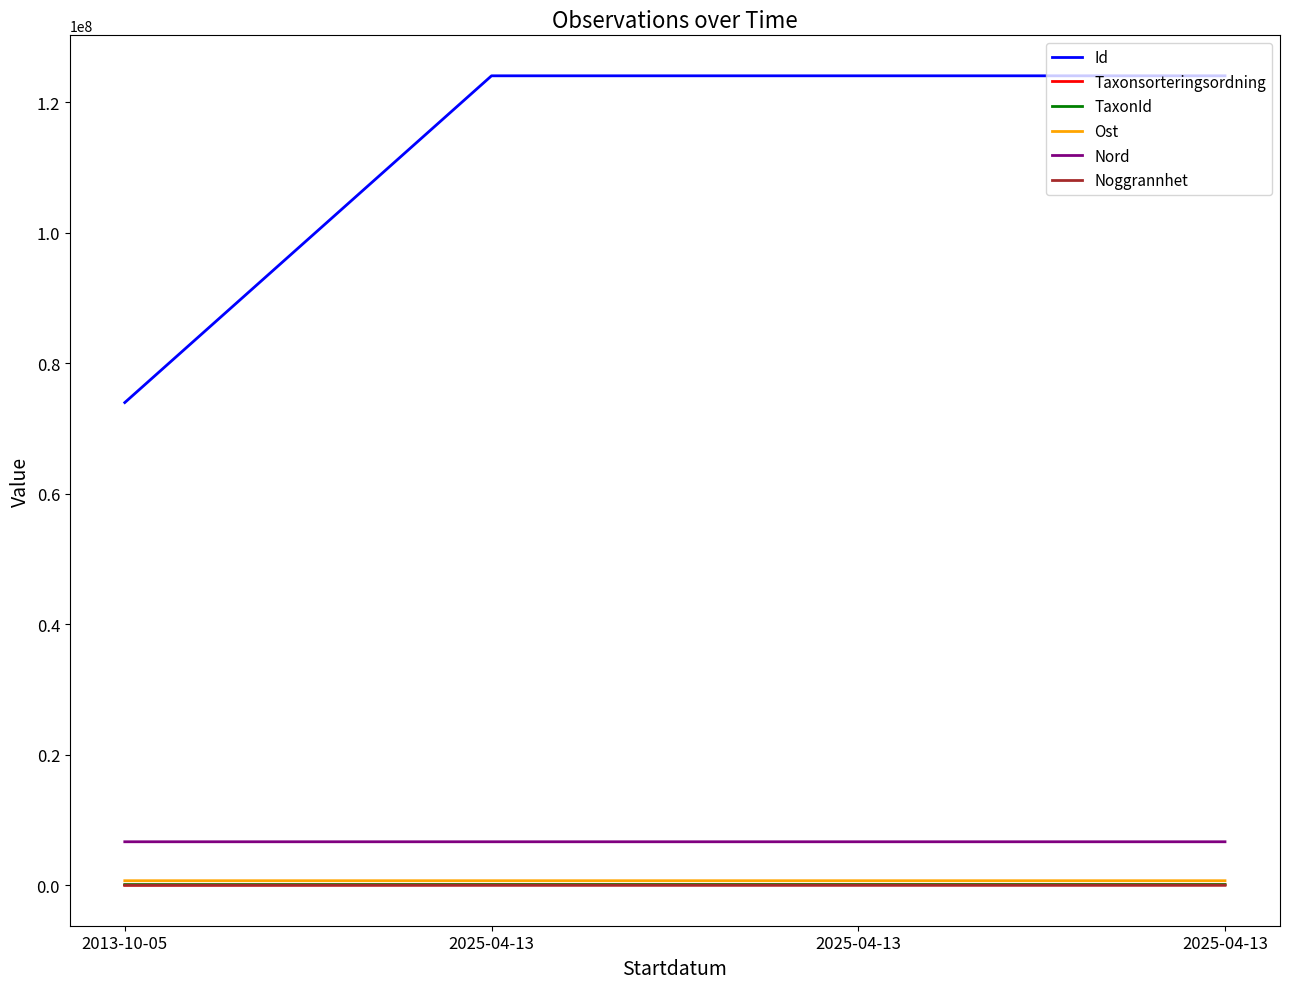

How many lines are shown in the chart?

6